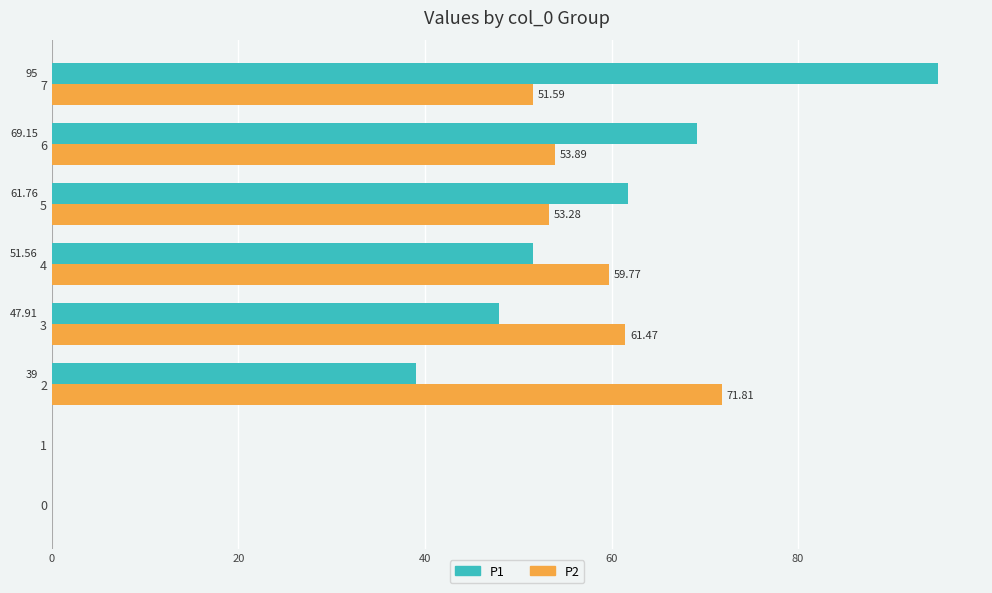

At which category is the sum across all series the highest?

7